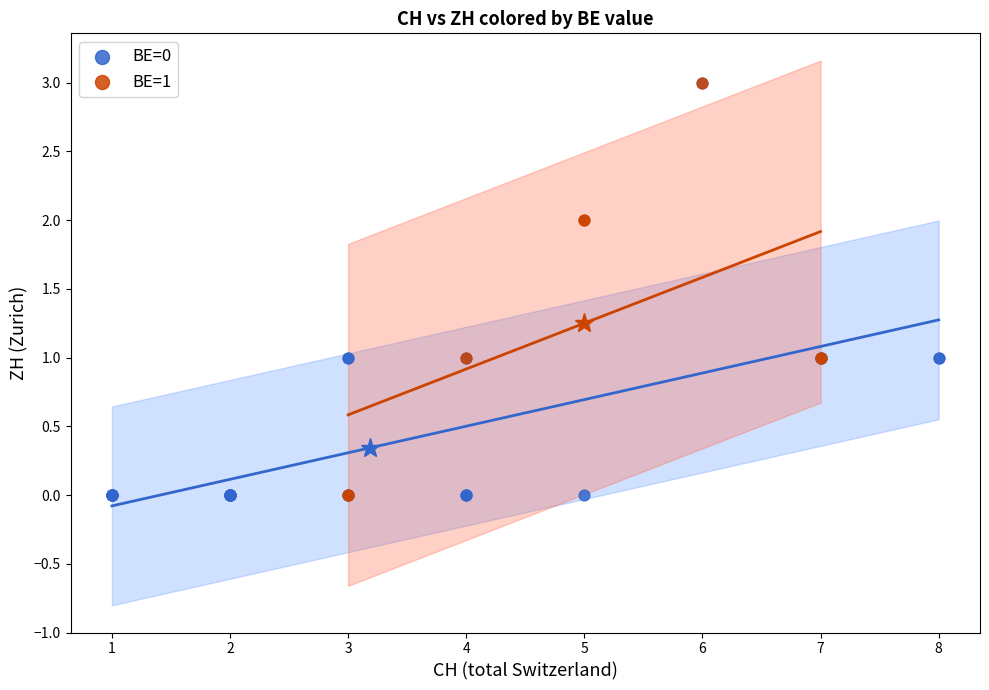

Which series has the largest Y range (max minus min)?

BE=0